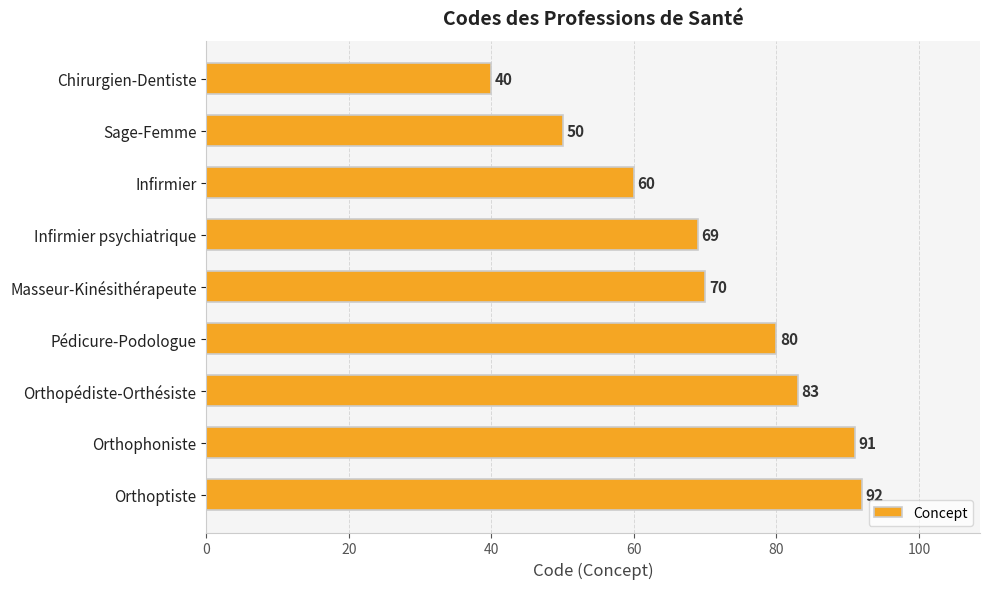

At which category does the chart reach its peak across all series?

Orthoptiste